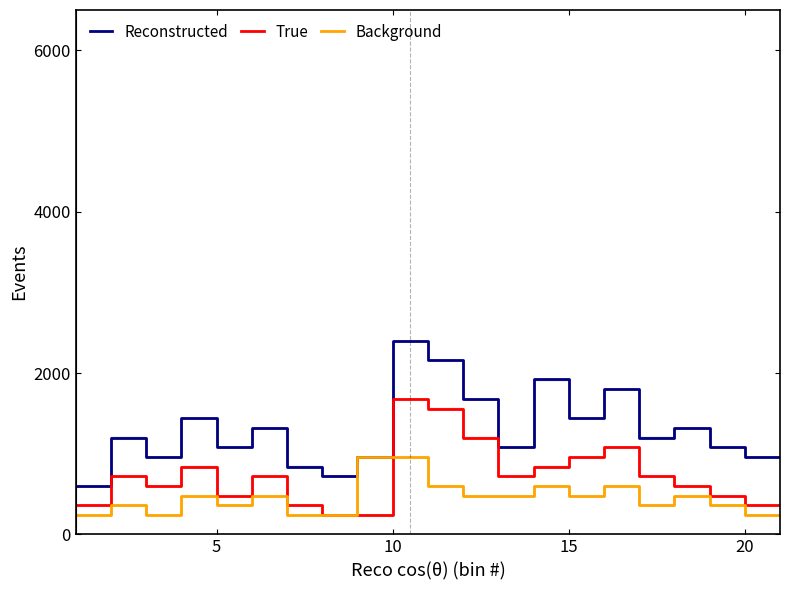

True or false: True has more than 1 points higher than both neighbors.

False